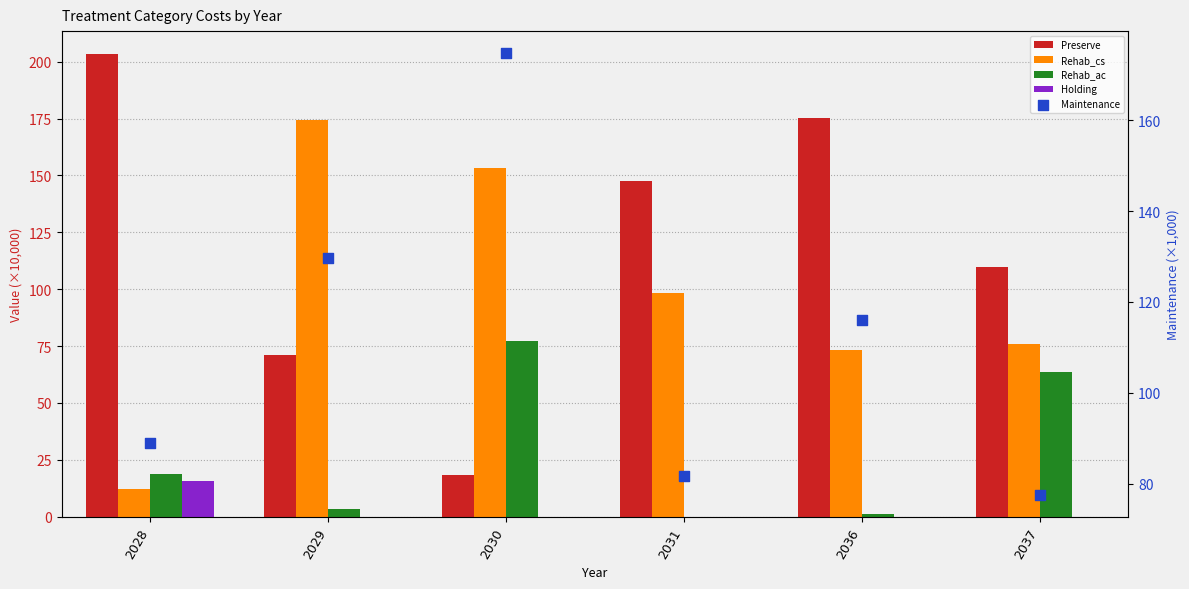

Which series contains the lowest Y value?

Rehab_ac